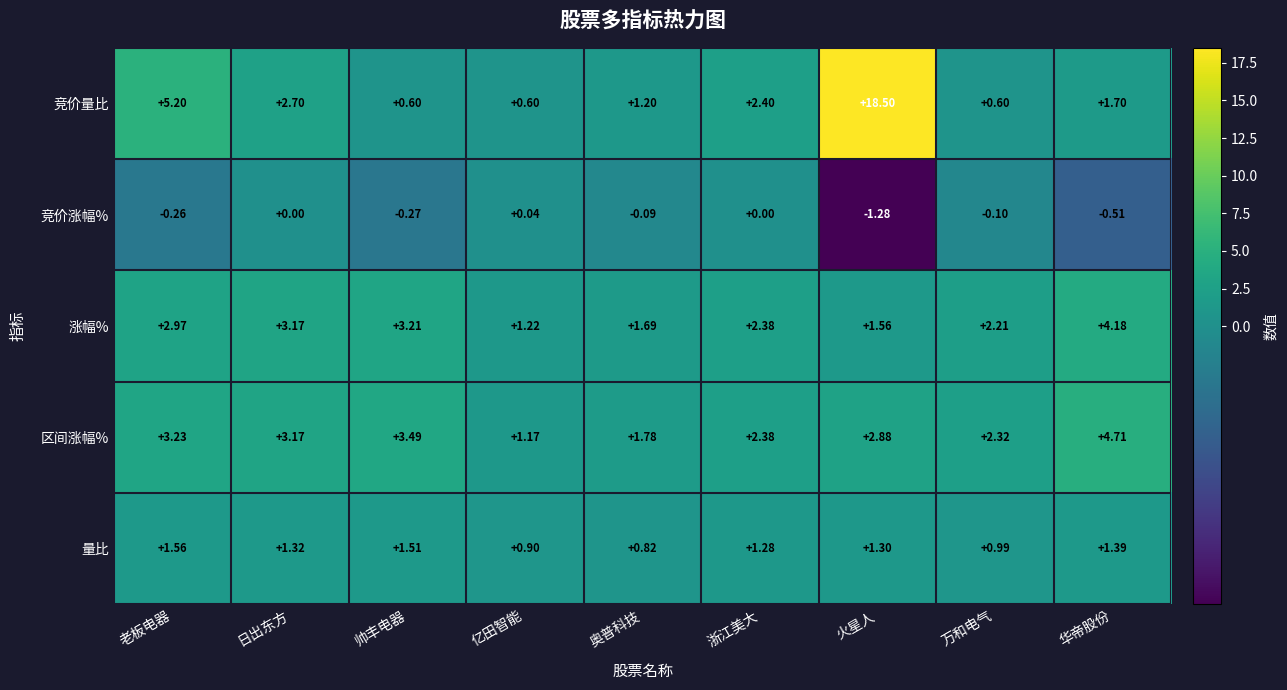

What is the total value across all series at 万和电气?

6.0